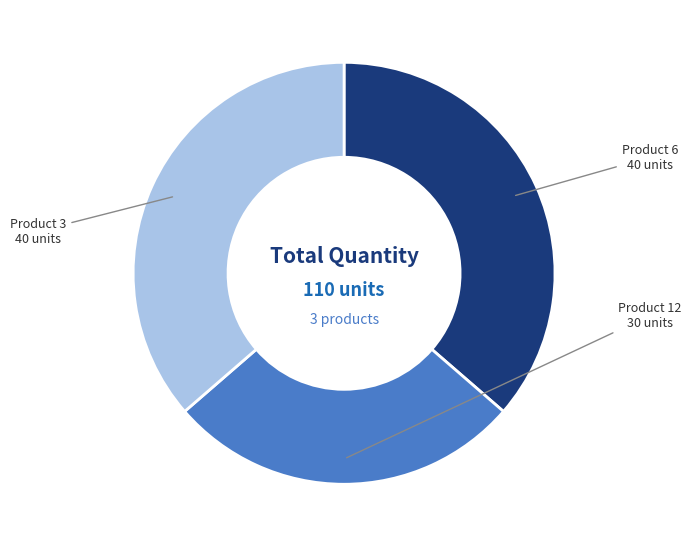

Do Product 12 and Product 3 together represent more than half of the pie?

Yes